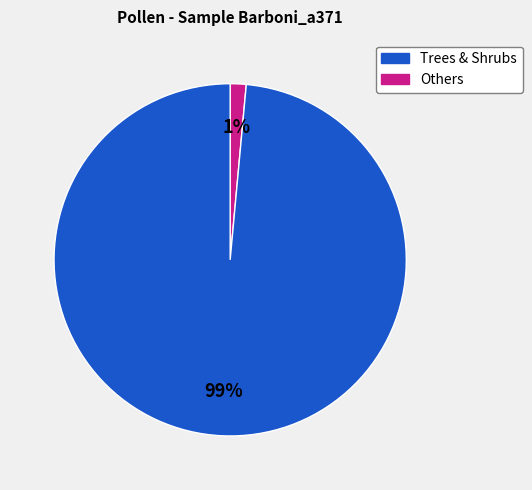

To the nearest percent, what is the average slice percentage?

50%